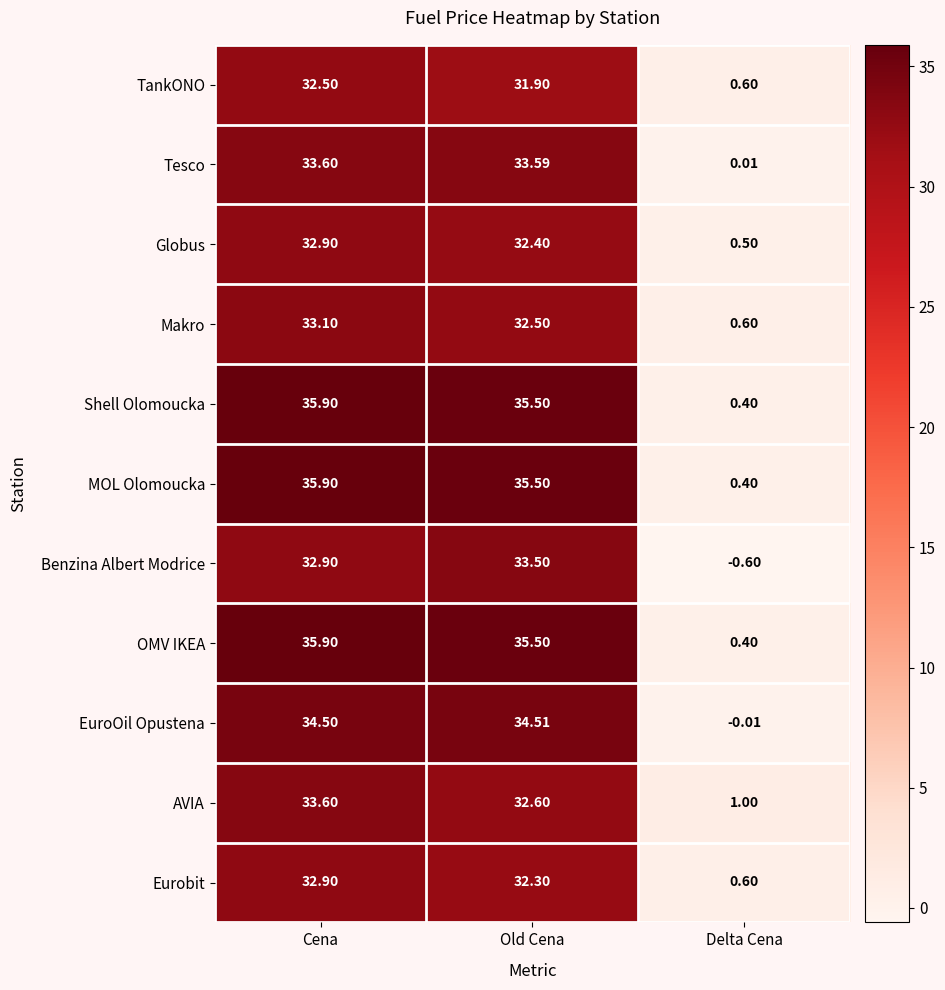

List the labels in order of AVIA value, smallest first.

Delta Cena, Old Cena, Cena